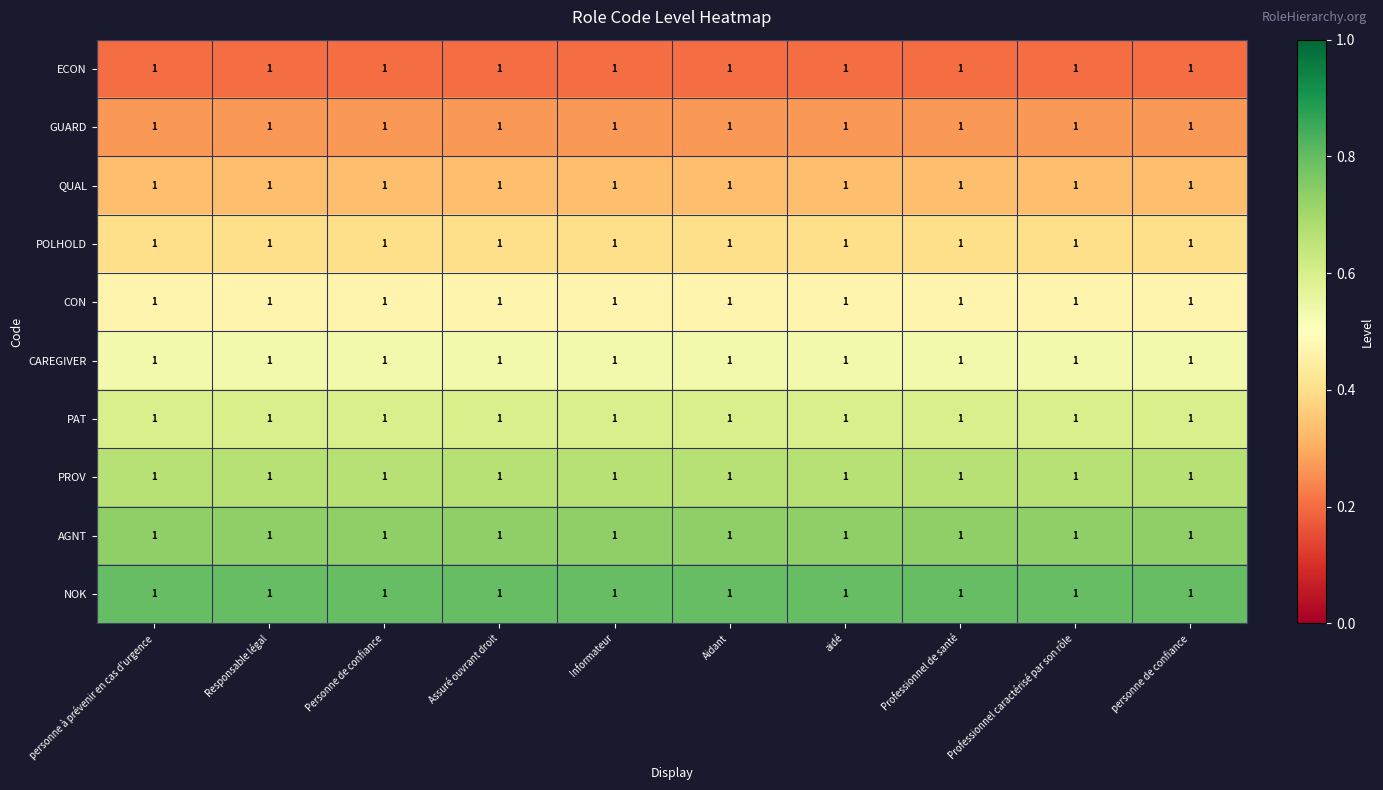

Which has a higher value, personne à prévenir en cas d'urgence or Aidant?

personne à prévenir en cas d'urgence